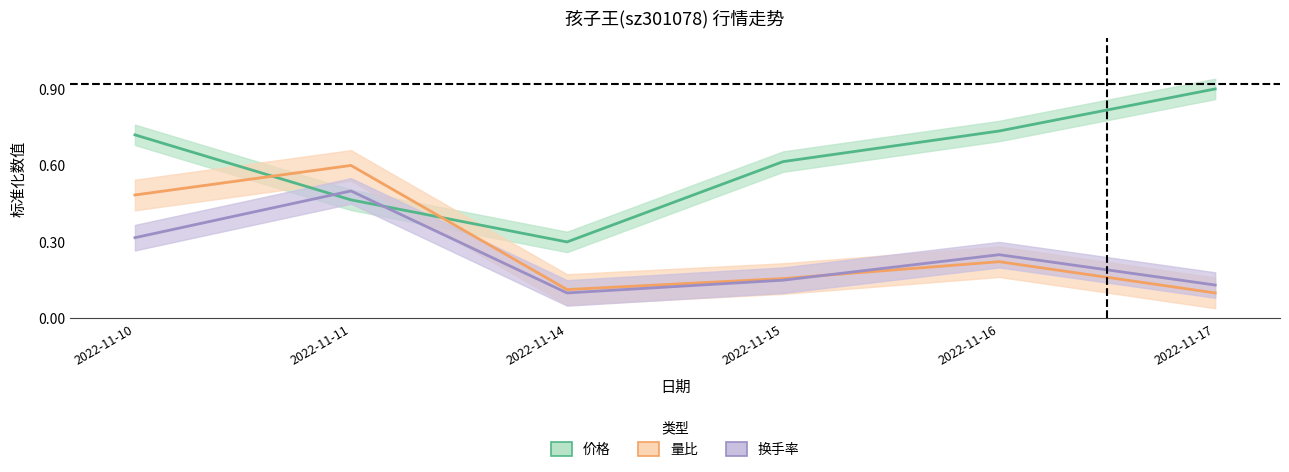

Does the chart display data point markers on the line(s)?

No